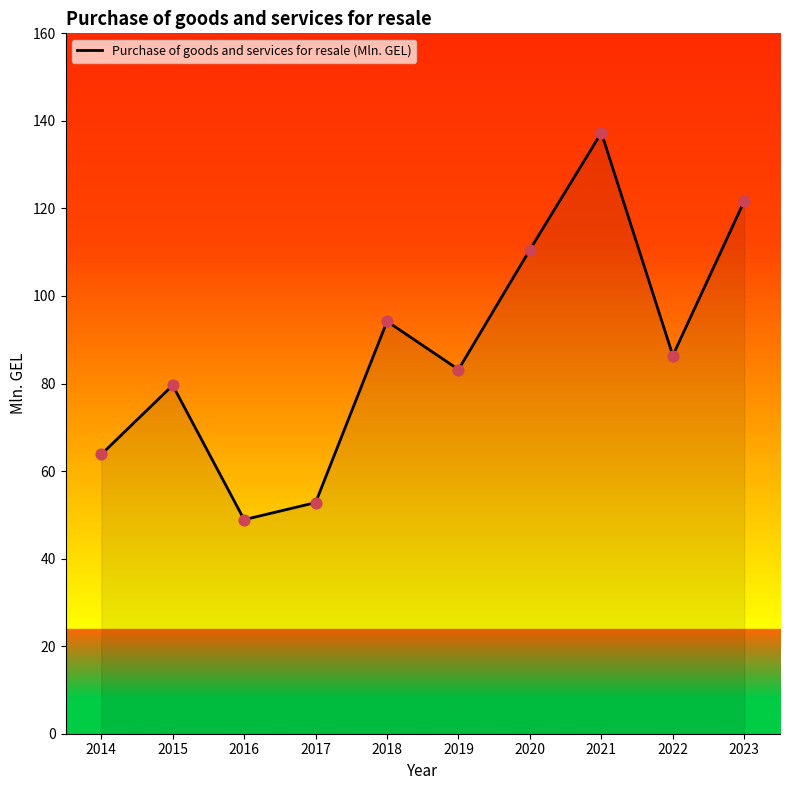

Approximately how many times larger is the value at 2018 compared to 2016?

1.9